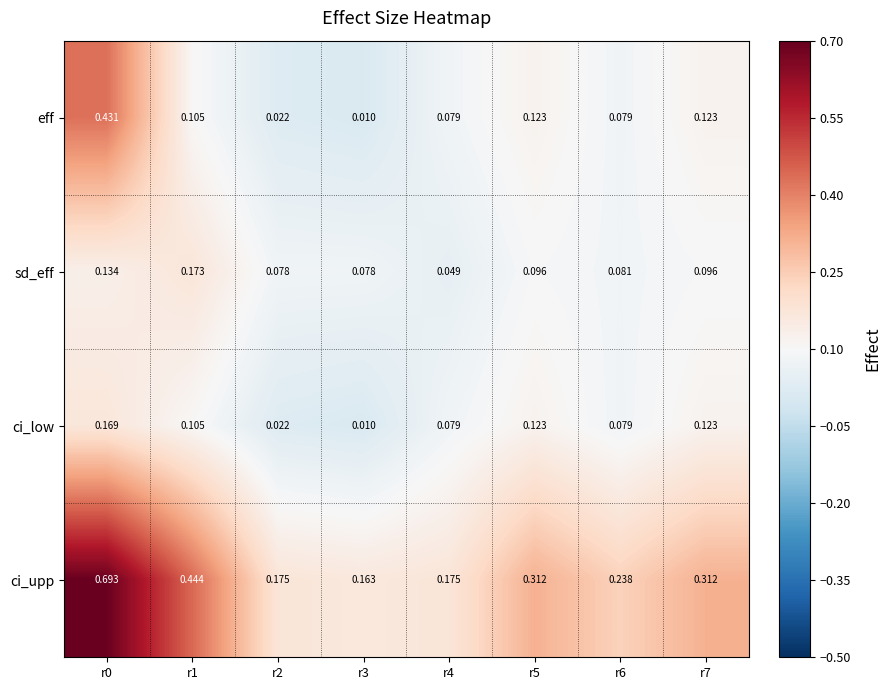

What is the spread (max minus min) of values at r0?

0.6